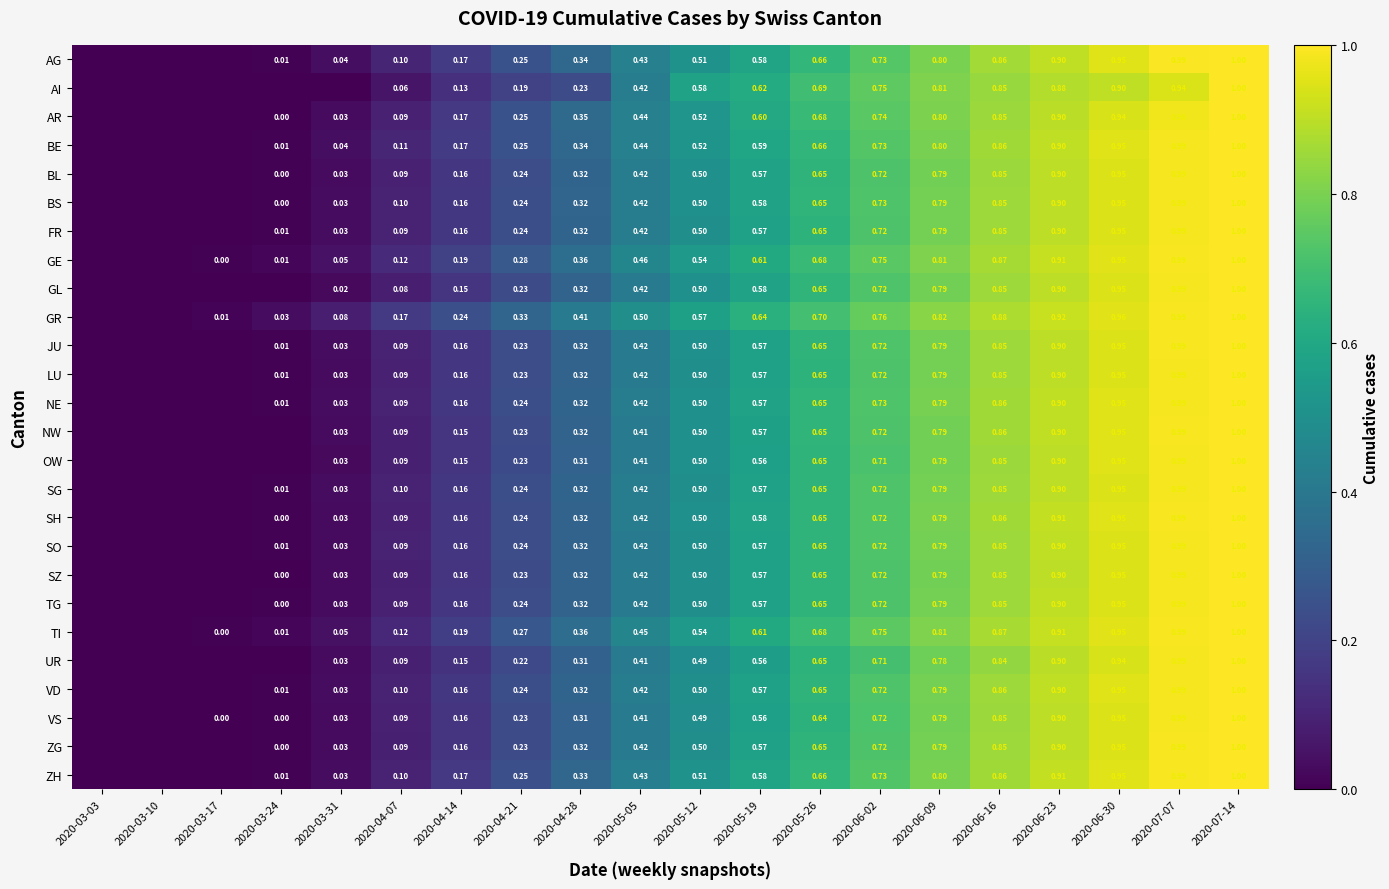

What is the average value of the FR series?

0.5